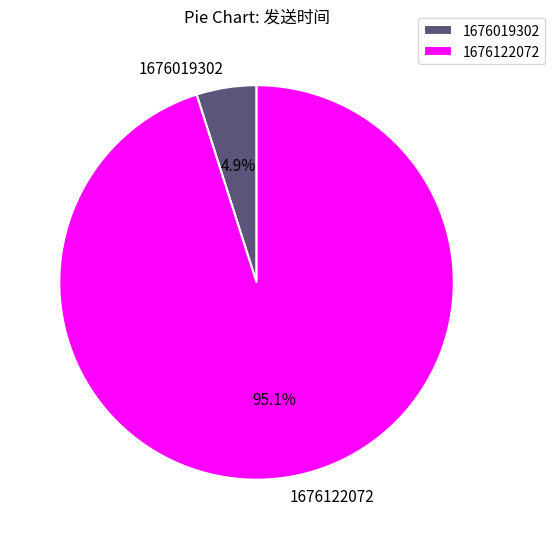

Is the sum of 1676122072 and 1676019302 greater than half?

Yes